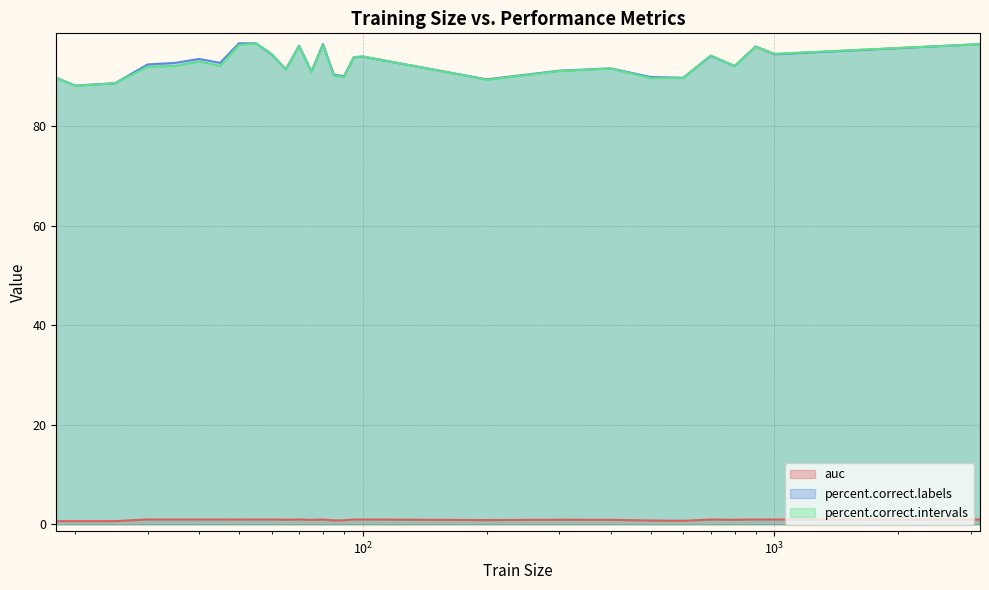

At which category is the sum across all series the highest?

55